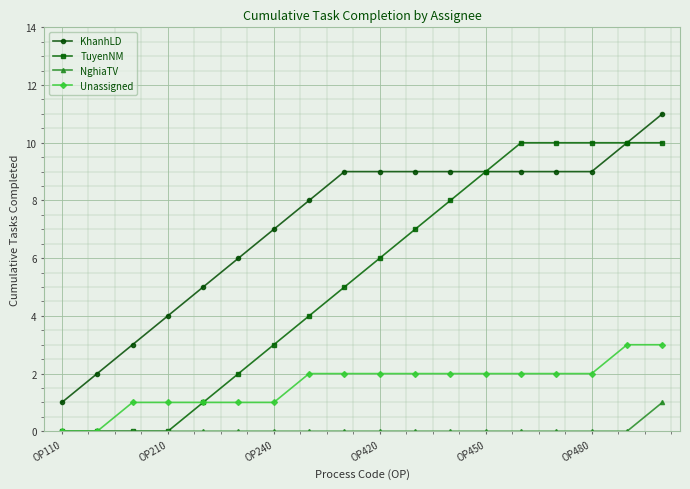

How many distinct data groups are displayed?

4